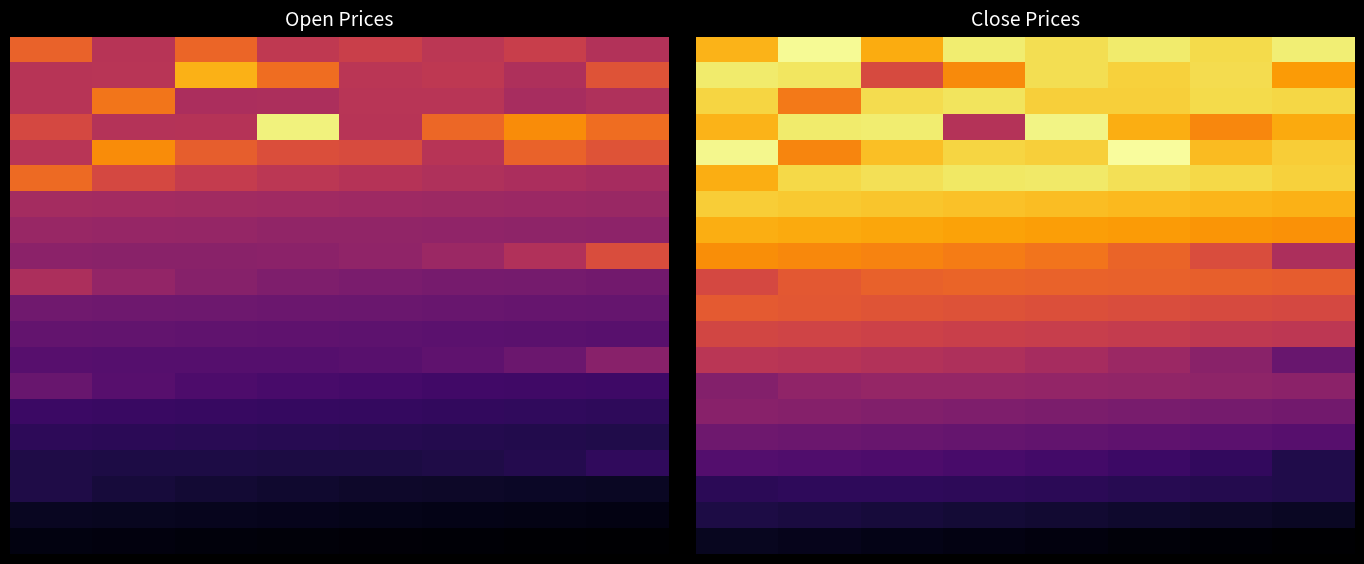

What is the total value across all series at 3?

11.1